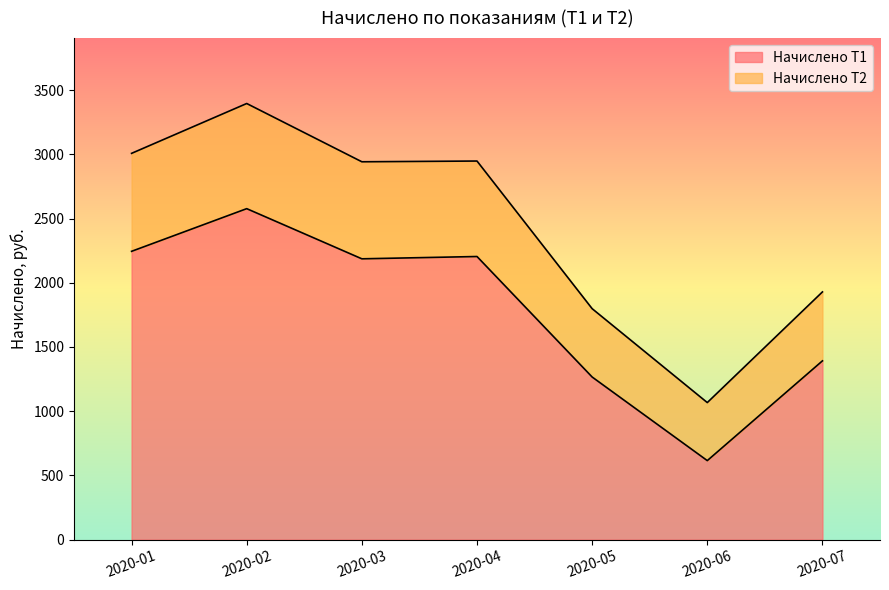

Reading left to right, extract all data points from this chart.

Начислено Т1: 2245.0	2577.3	2186.6	2204.6	1266.2	615.1	1391.9
Начислено Т2: 3008.0	3396.2	2942.4	2948.2	1798.3	1067.1	1928.9